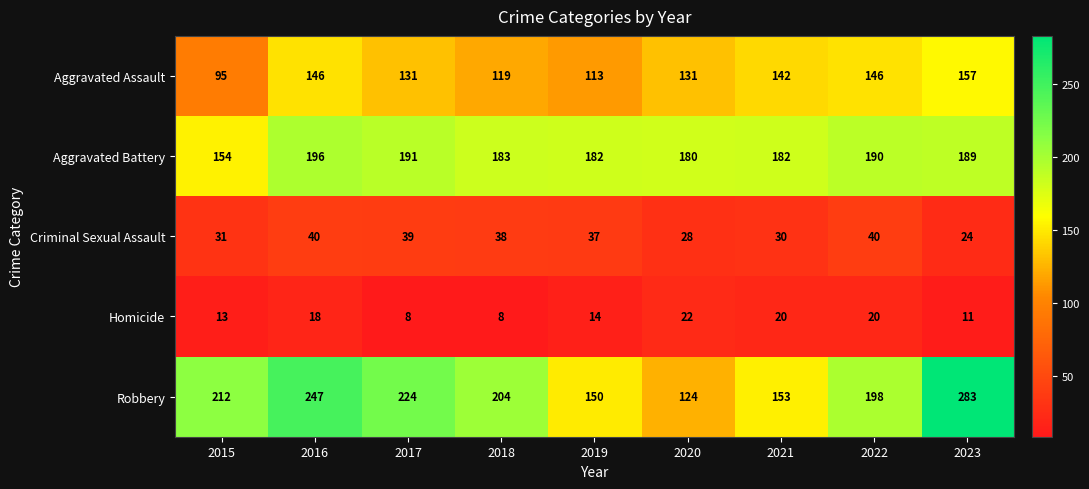

What is the smallest value displayed?

8